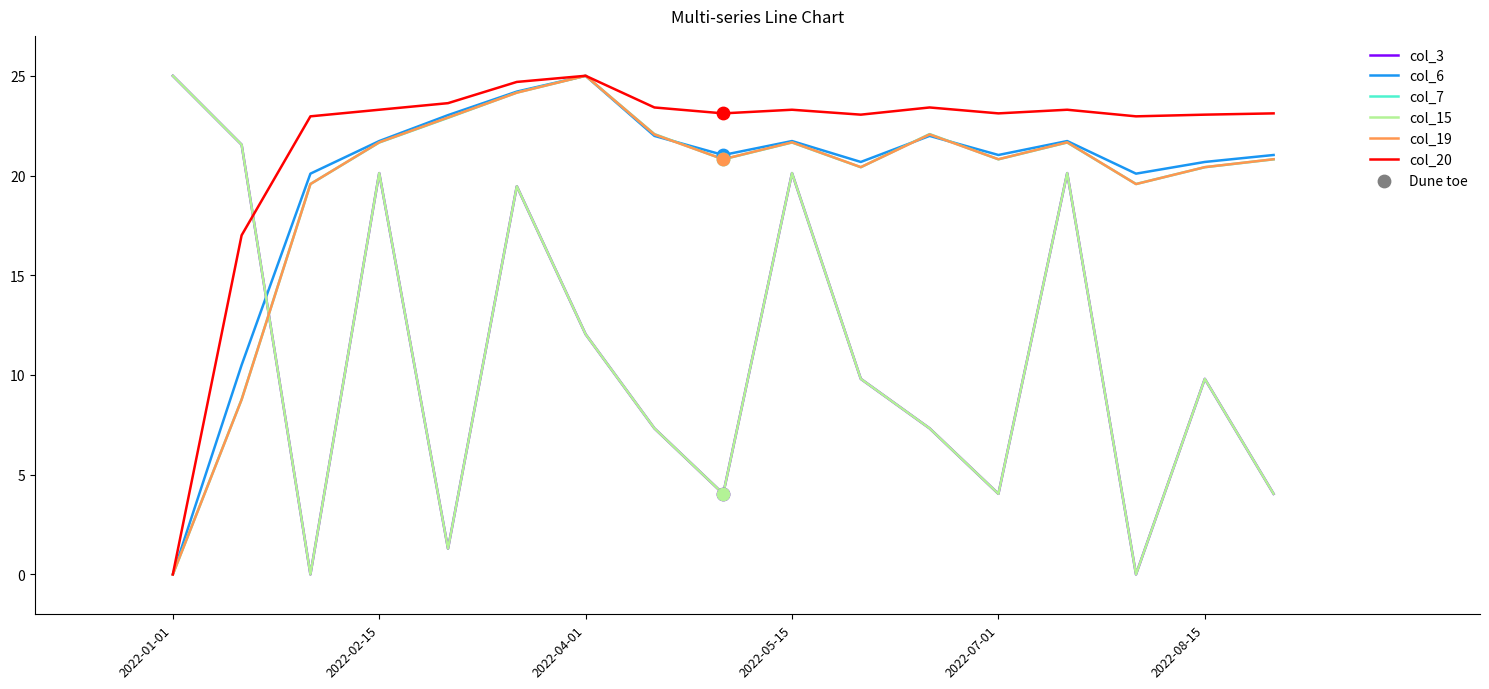

Which series has the largest total across all categories?

col_20